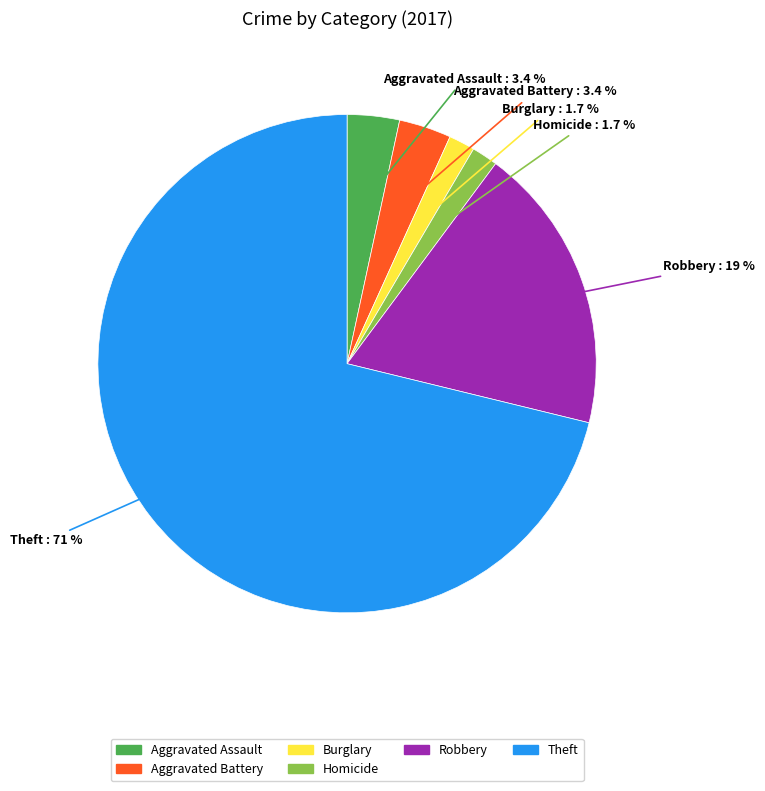

To the nearest percent, what is the average slice percentage?

17%